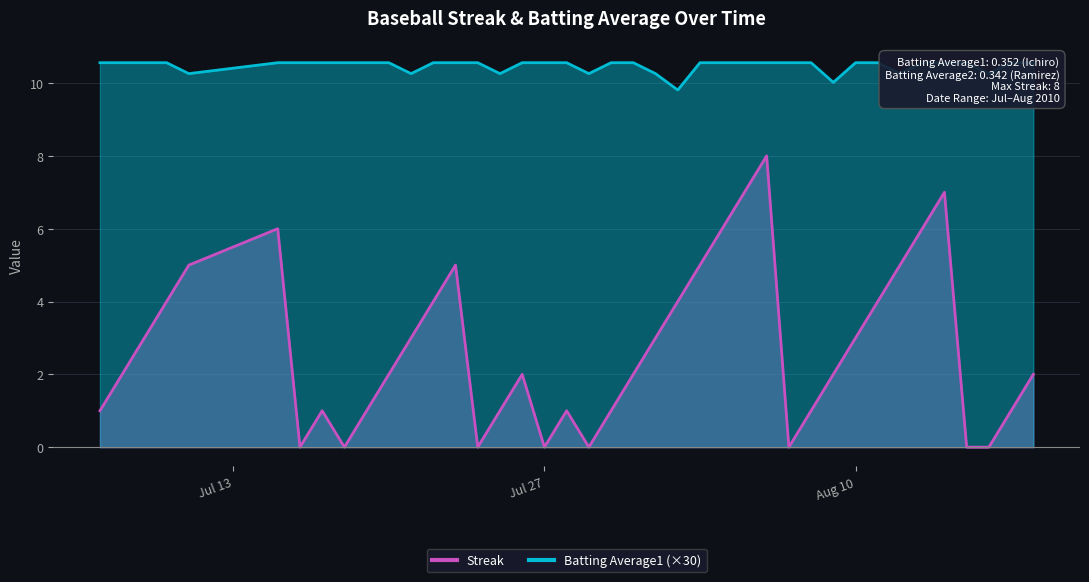

Does the chart display data point markers on the line(s)?

No